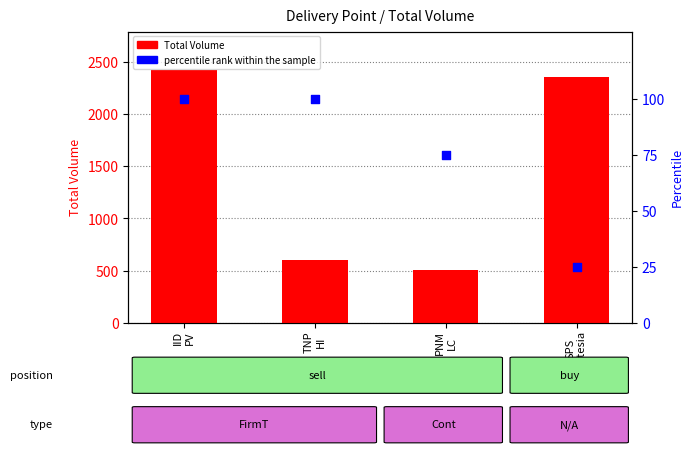

What are all the series names shown in the legend?

Total Volume, percentile rank within the sample